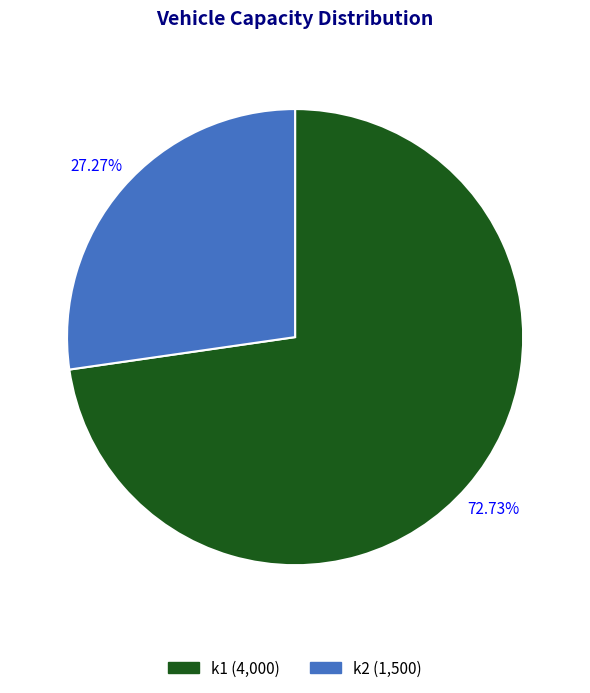

To the nearest percent, what is the combined percentage of k2 and k1?

100%